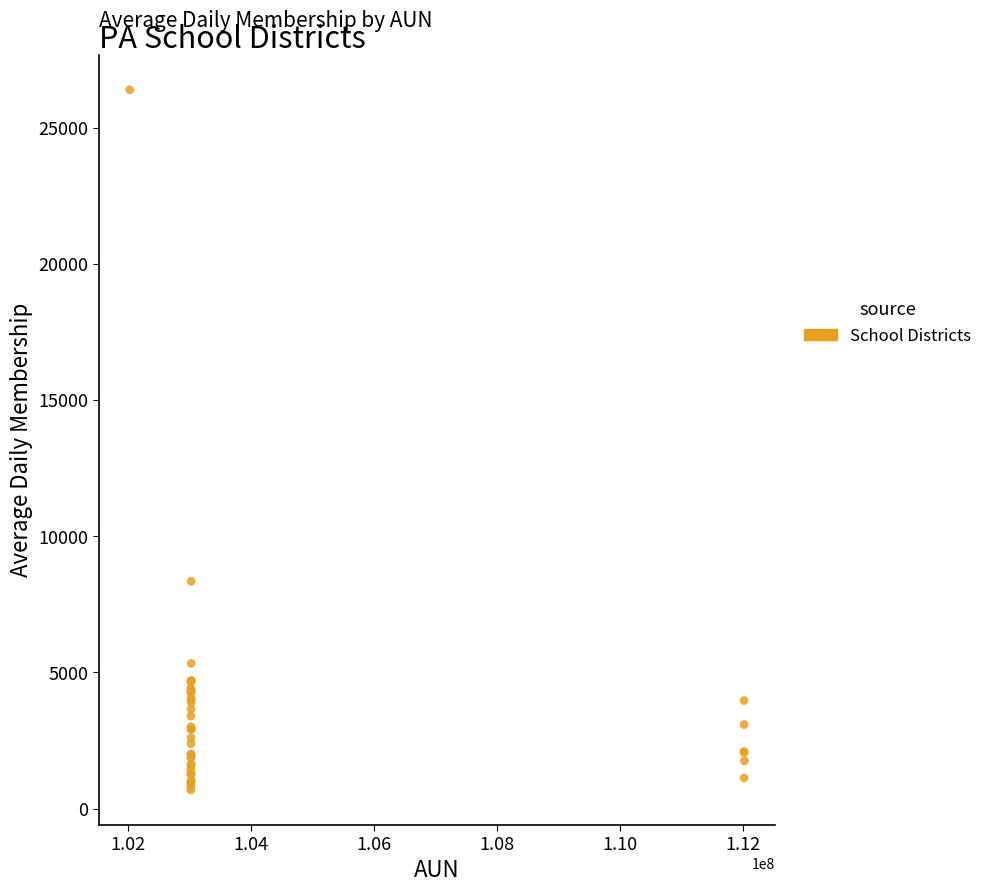

What Y value in the scatter plot is closest to 13540?

8348.1